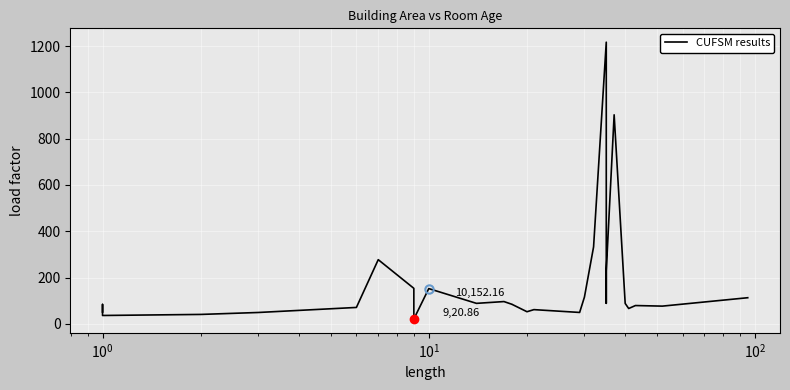

How many interior local valleys (lower than both neighbors) does the data have?

8